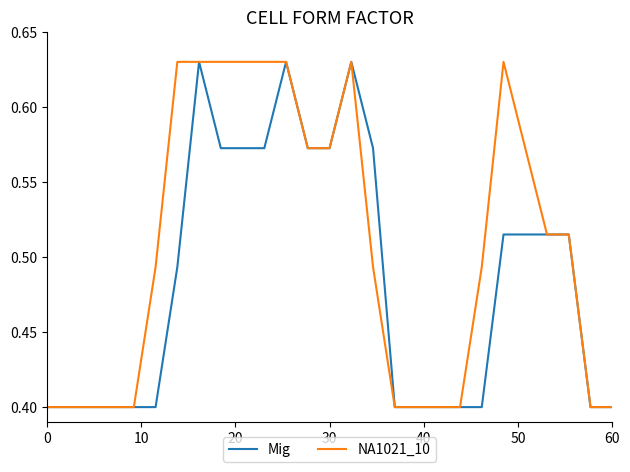

What is the minimum value shown in the chart?

0.4